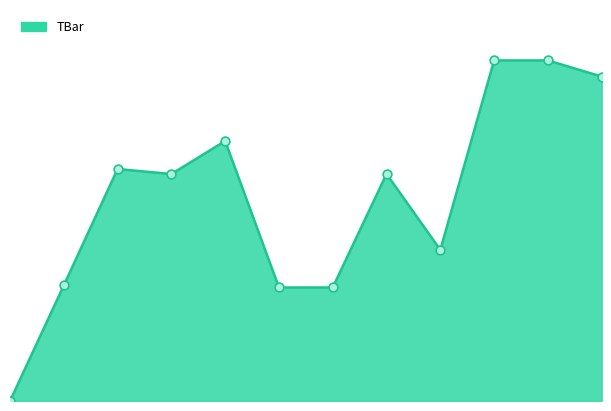

How many lines are shown in the chart?

1